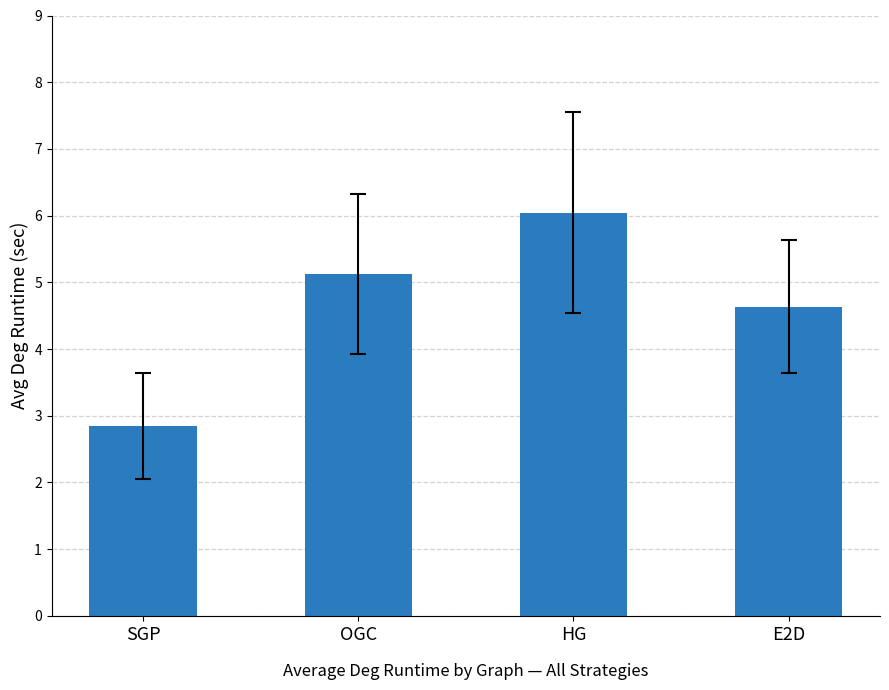

Reading right to left, what are all the values shown in this chart?

4.6	6.0	5.1	2.8